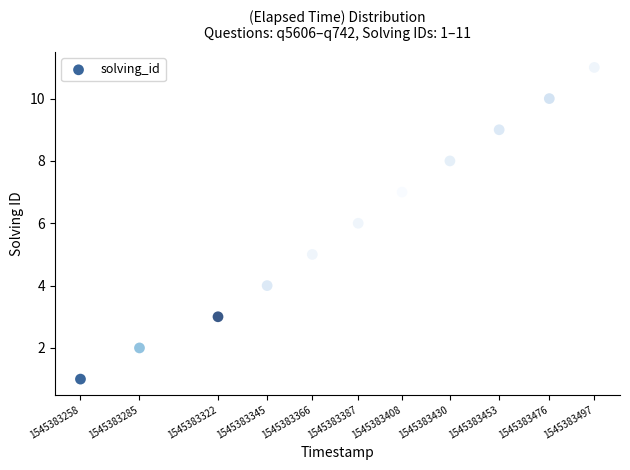

What is the average X value?

1545383384679